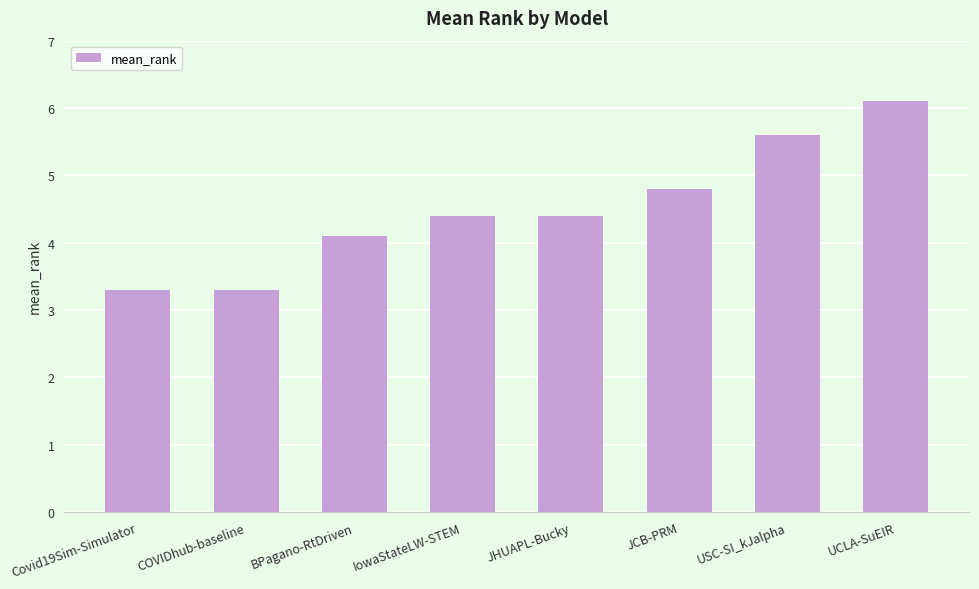

What is the sum of the values at USC-SI_kJalpha and JCB-PRM?

10.4